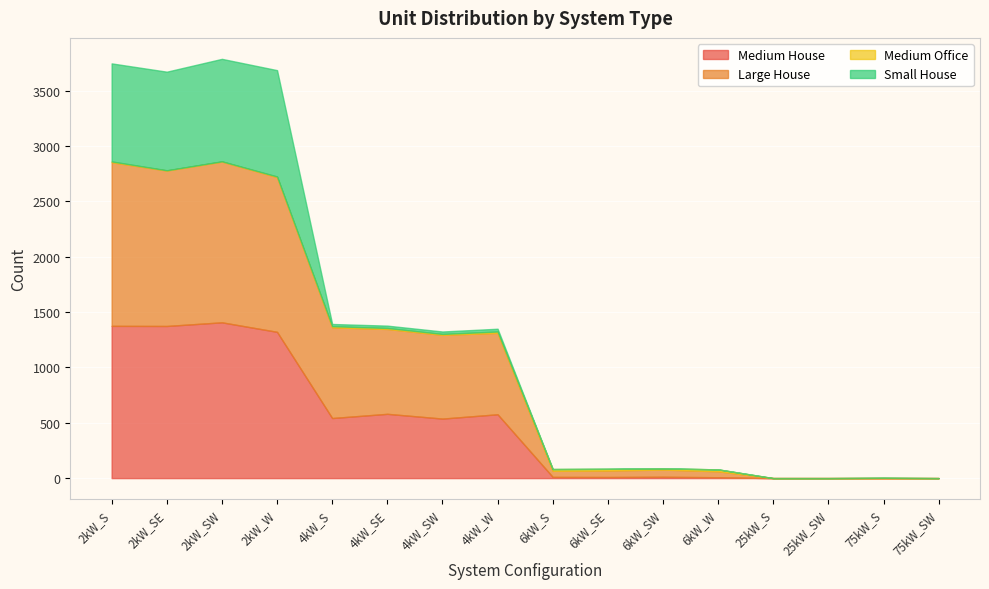

Reading left to right, list all the values displayed in this chart.

Medium House: 1376	1375	1408	1322	543	581	538	577	11	10	12	8	0	0	0	0
Large House: 1479	1405	1453	1399	820	767	757	736	55	59	65	54	0	0	0	0
Medium Office: 7	2	2	5	10	9	8	12	16	15	11	17	0	0	3	0
Small House: 886	891	926	961	20	21	22	25	0	0	0	0	0	0	0	0